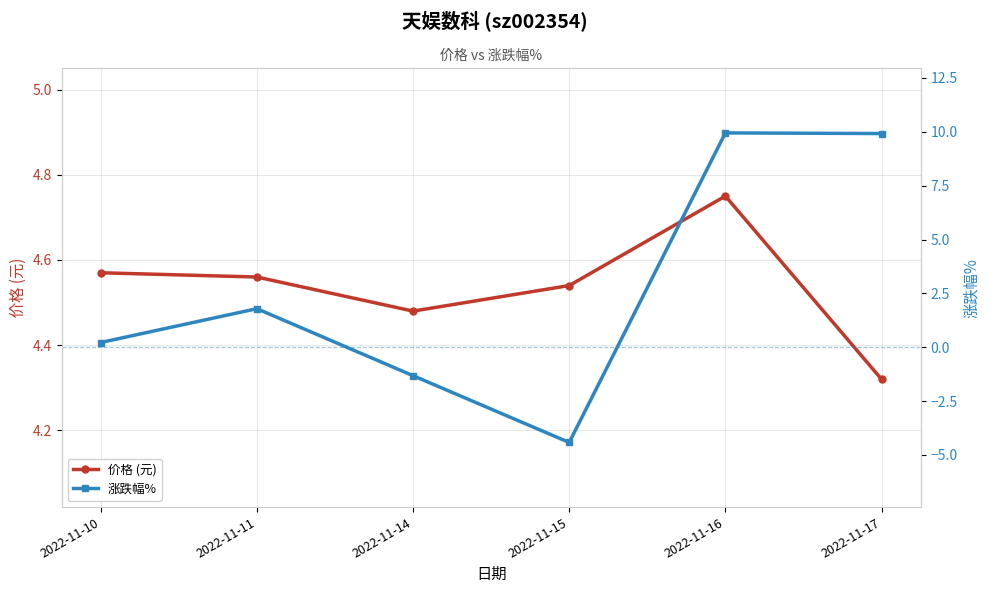

Rank the series by their maximum value, from lowest to highest.

价格 (元), 涨跌幅%